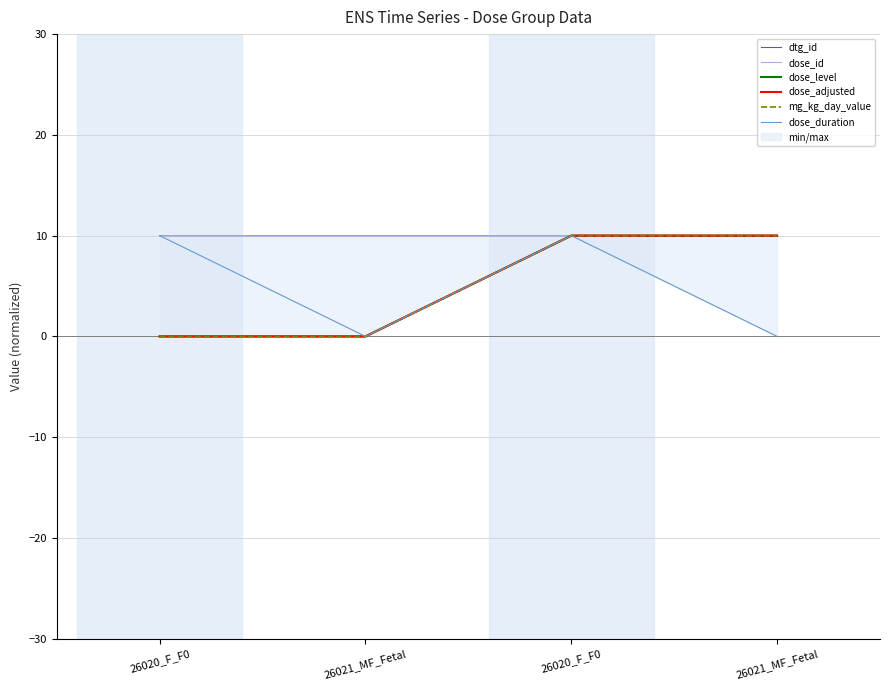

Count the mg_kg_day_value values in the range 0 to 10.

4